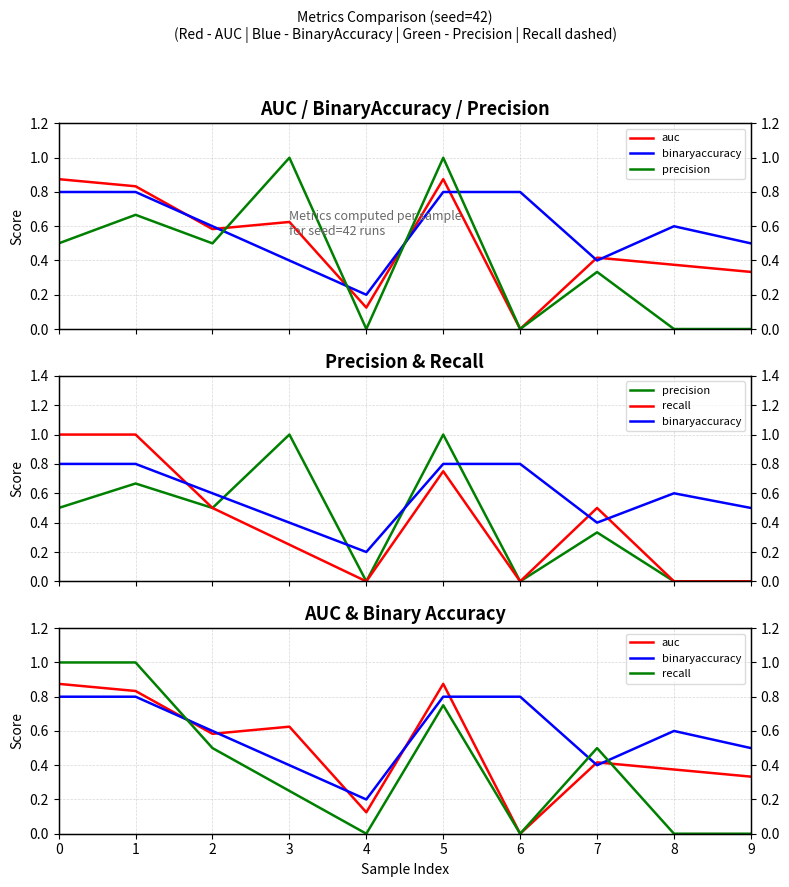

What is the approximate value of recall at 5?

0.8